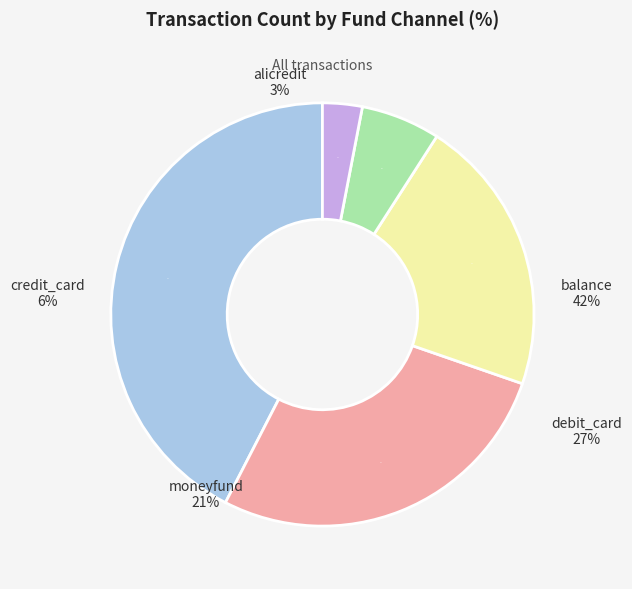

Is there any slice that represents more than half of the pie?

No